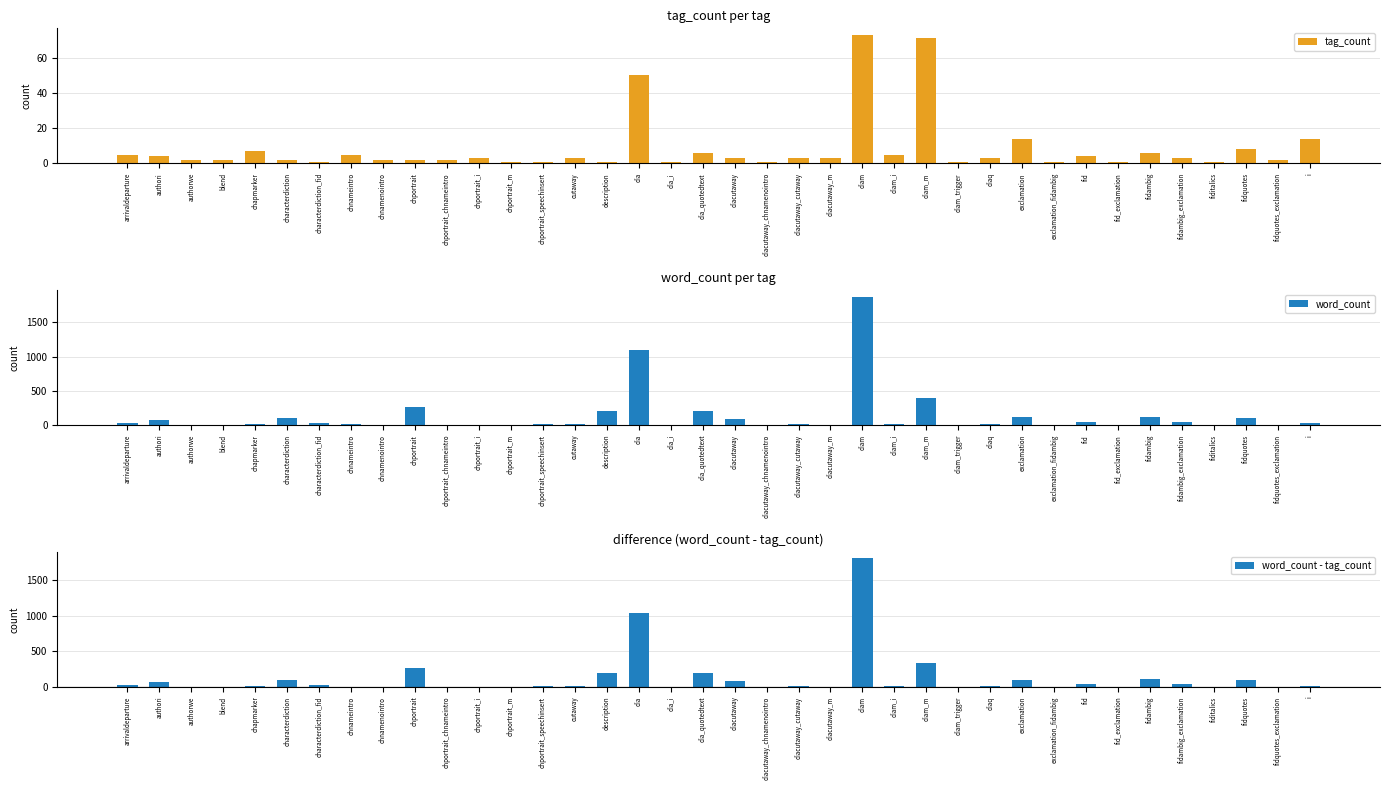

True or false: word_count - tag_count has a value of 71 at fidambig.

False